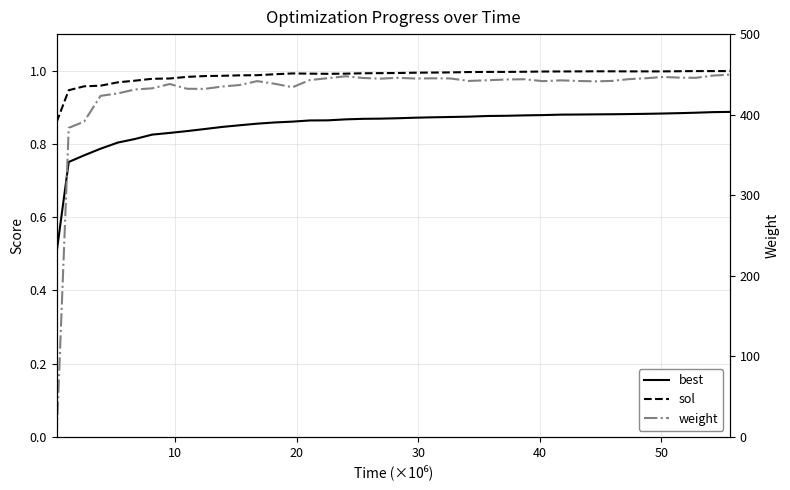

How many interior local peaks does the sol series have?

1